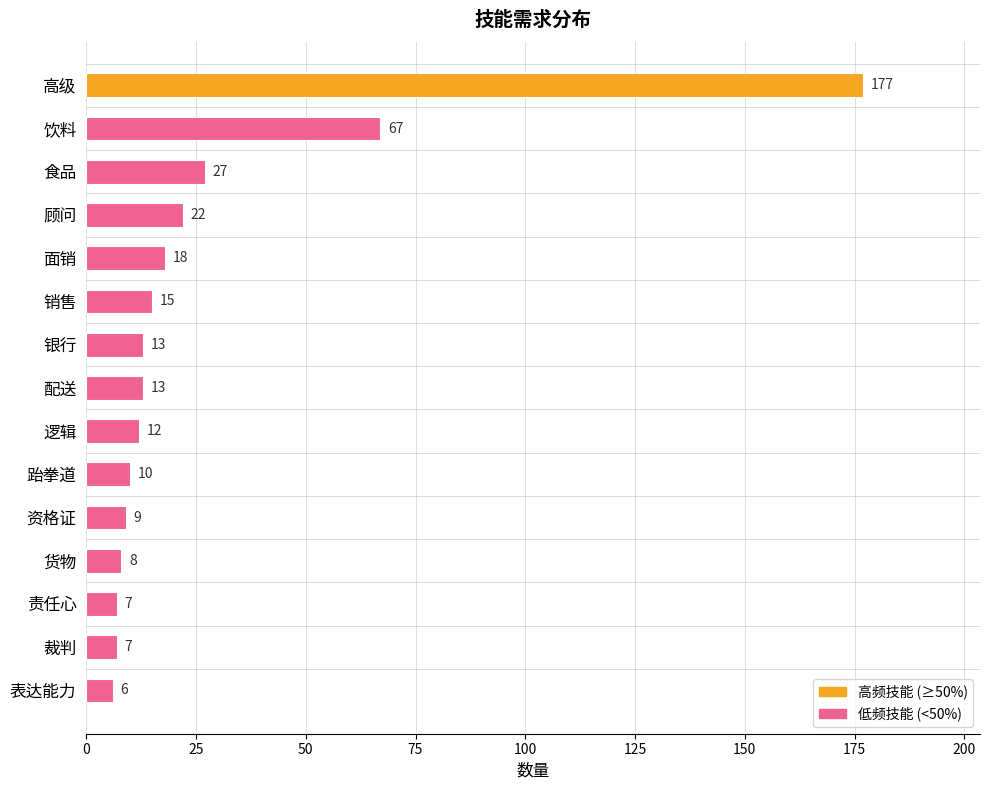

What is the difference between the maximum and minimum values?

171